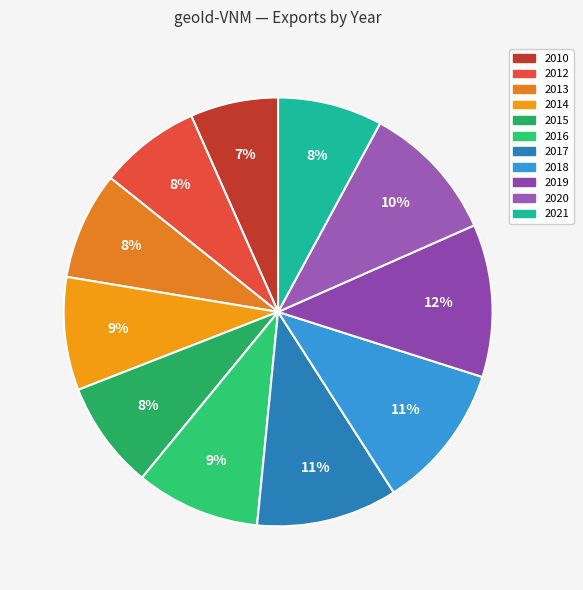

What is the change in value from 2013 to 2021?

-3.6